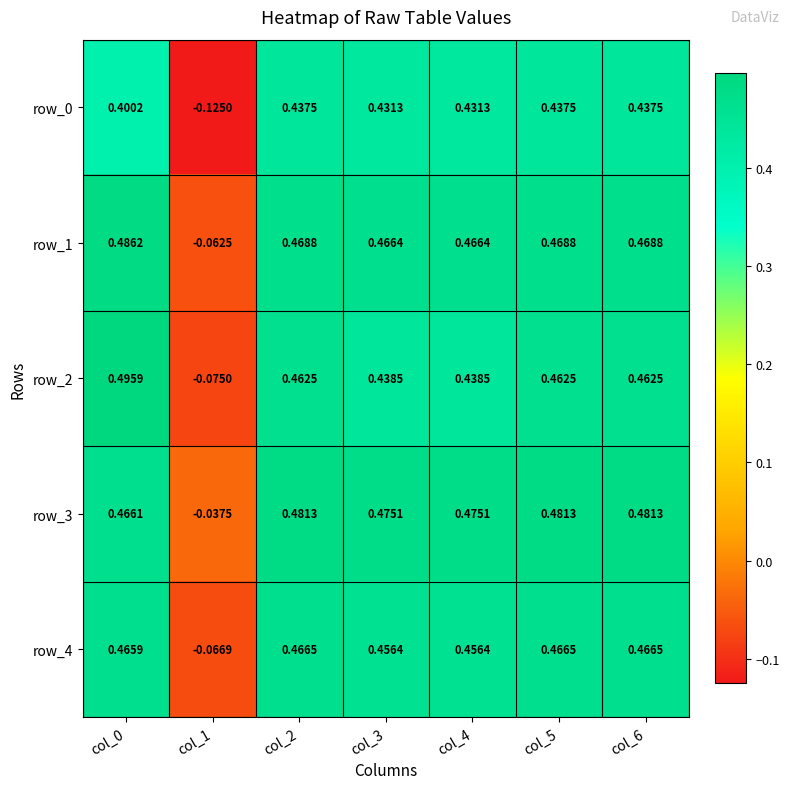

How many values in row_0 are above zero?

6